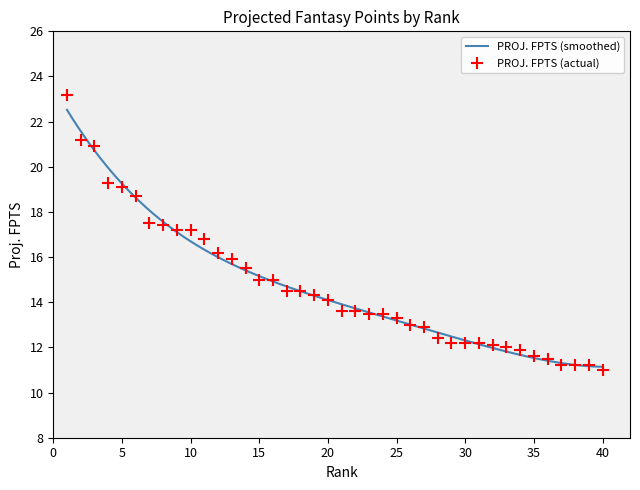

The value at 39 is 11.2. True or false?

True